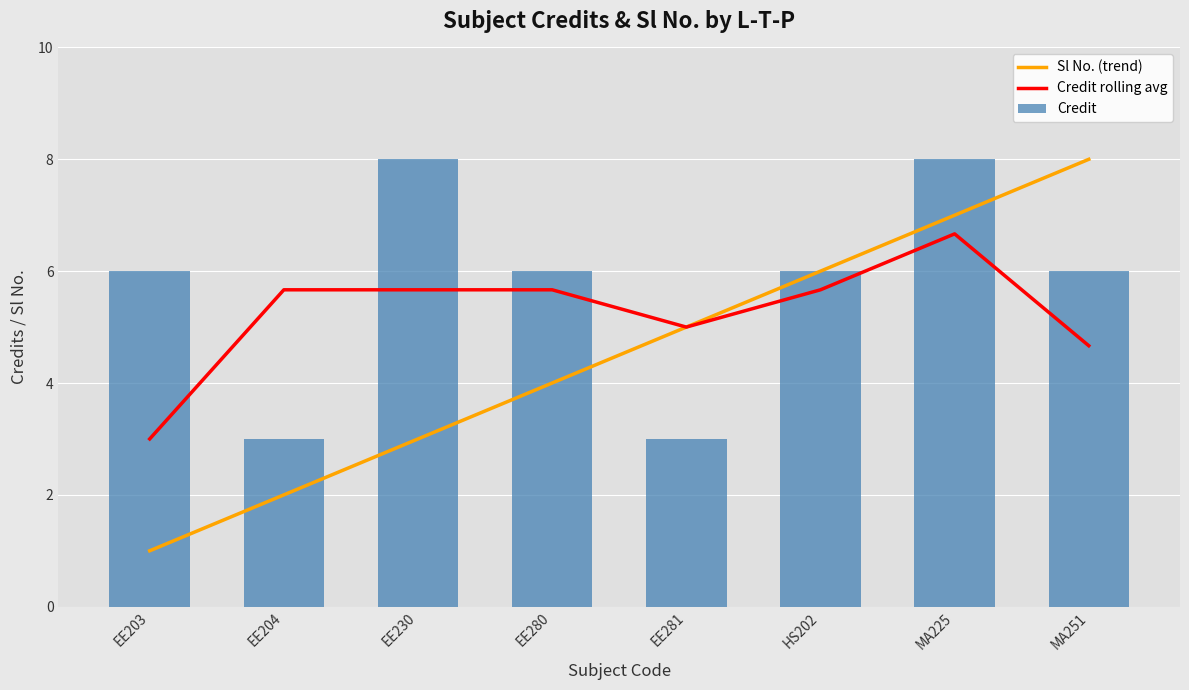

Which label corresponds to the largest value in the chart?

MA251